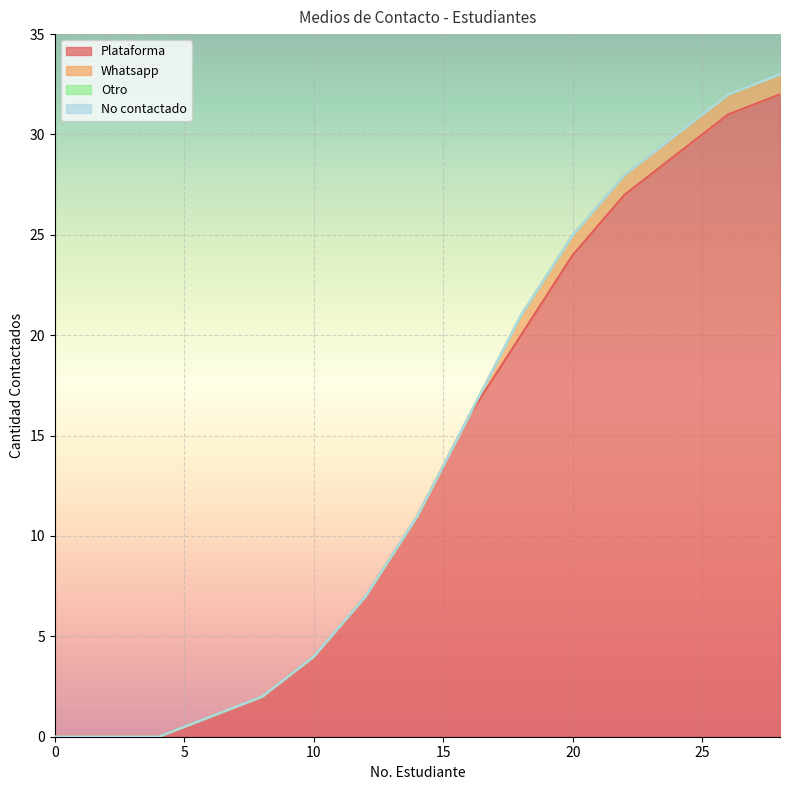

Which series has the largest range (max minus min)?

Plataforma